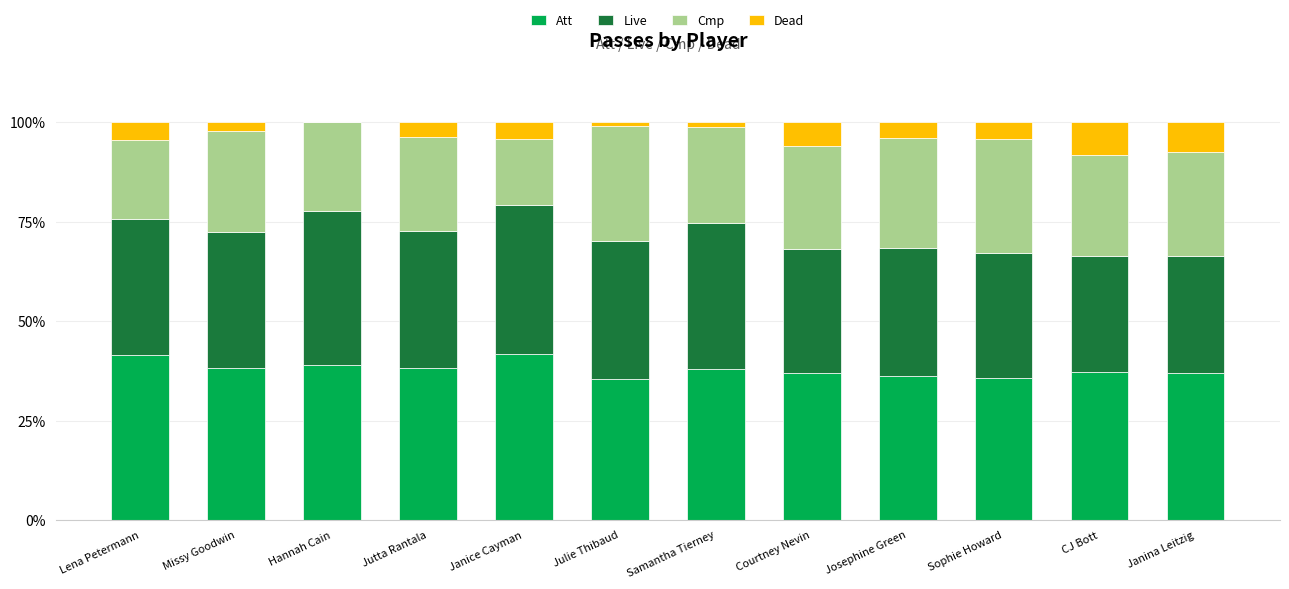

What is the maximum value for Att?

41.7